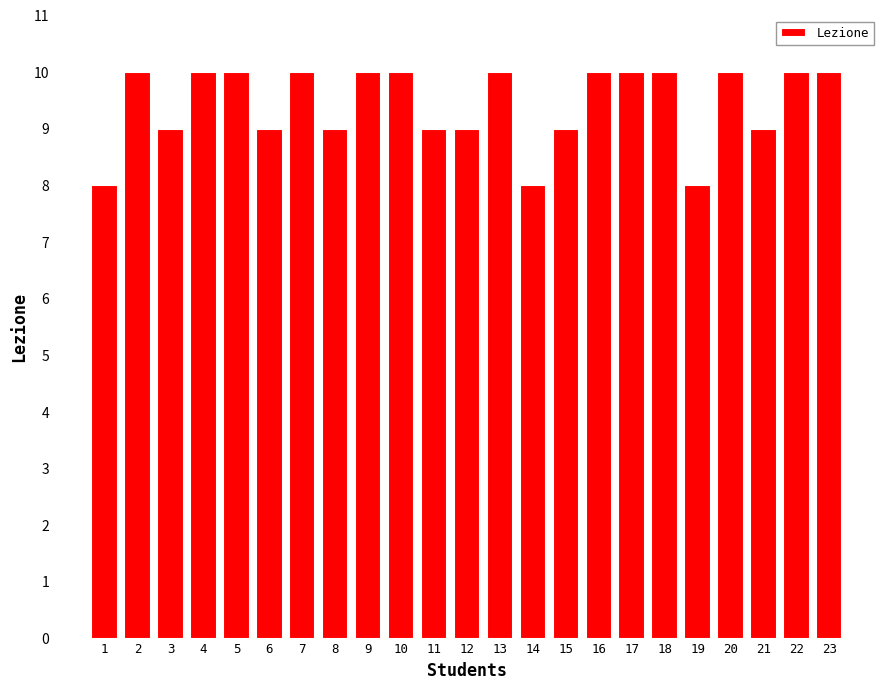

Between 21 and 10, which is larger?

10